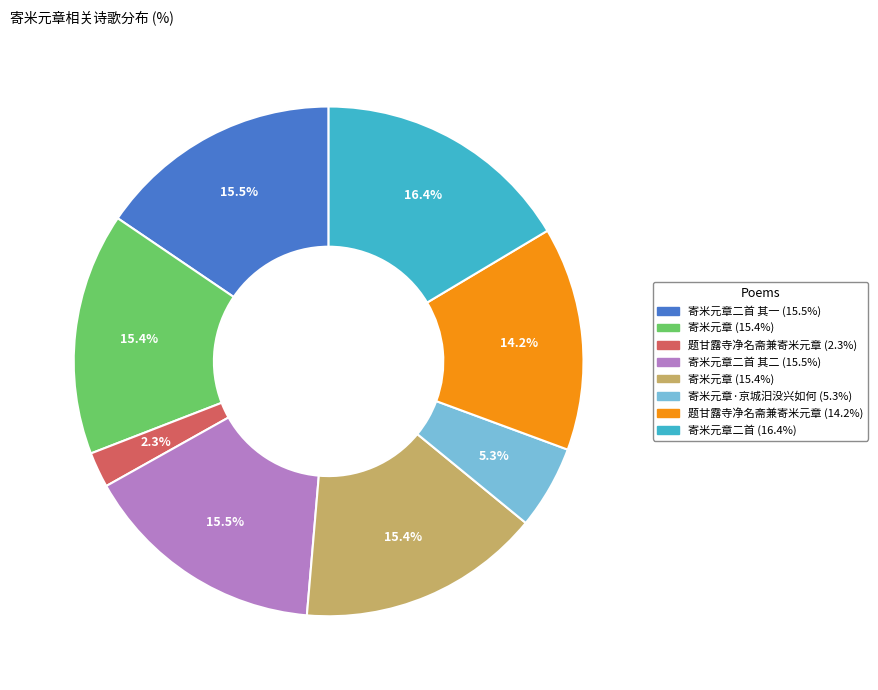

Is there a majority slice in this chart?

No